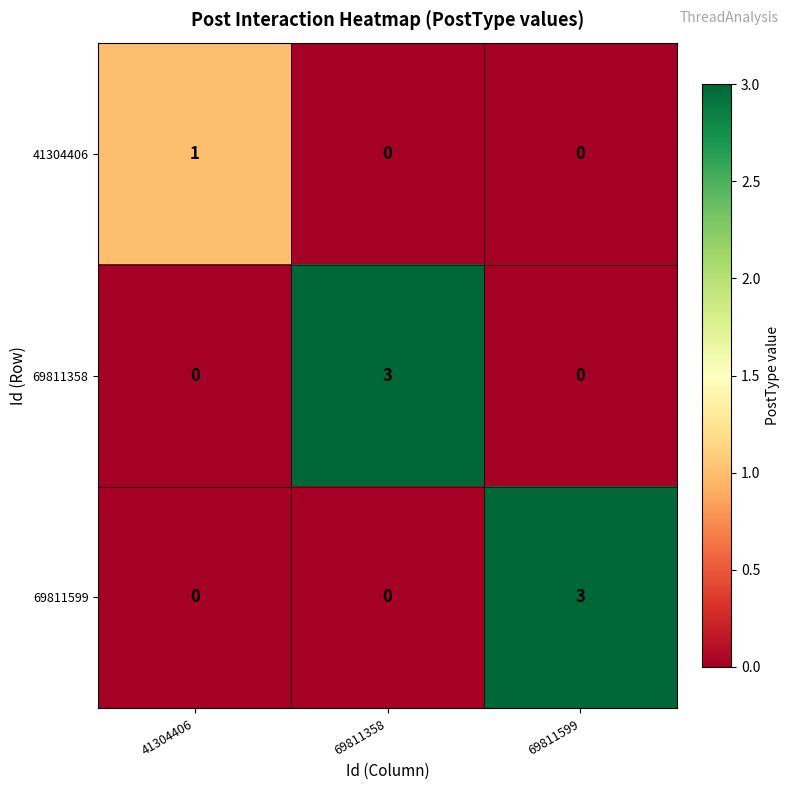

Reading left to right, list all the values displayed in this chart.

41304406: 1	0	0
69811358: 0	3	0
69811599: 0	0	3